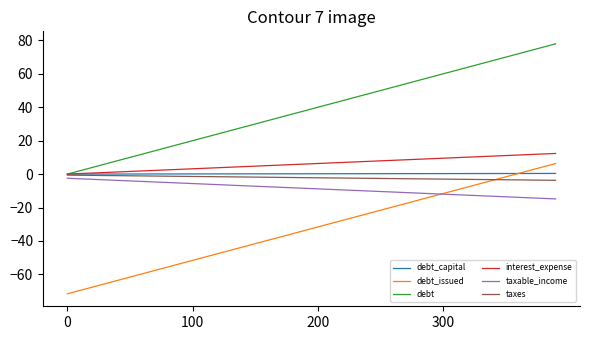

What is the lowest value of the taxes series?

-3.7